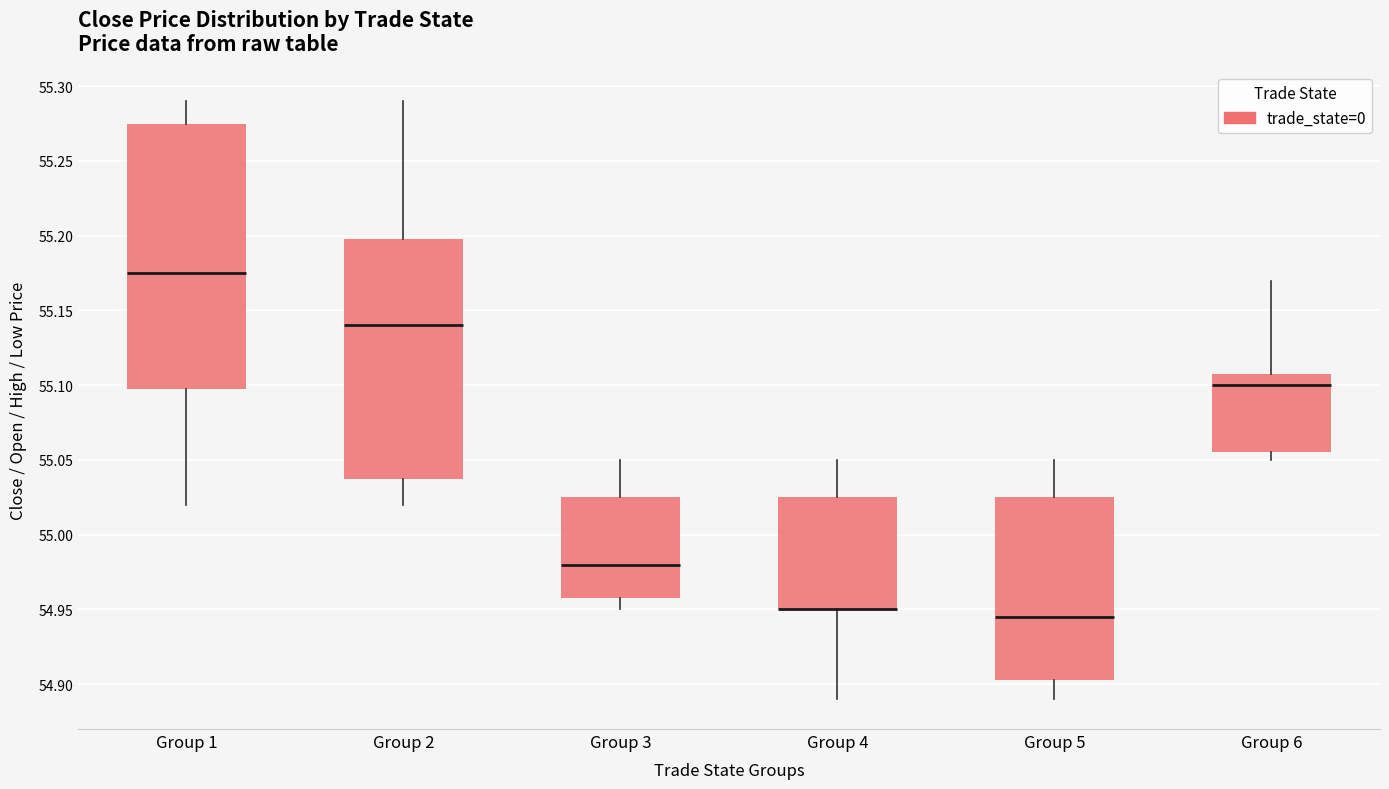

Reading left to right, transcribe this box plot: for each box, give where its median line is, the range the box spans, and where its two whiskers end, as read against the y-axis. The values are not printed on the chart, so give them approximately, as read against the axis.

Group 1: median 55.175, box 55.100 to 55.275, whiskers 55.020 to 55.290
Group 2: median 55.140, box 55.040 to 55.200, whiskers 55.020 to 55.290
Group 3: median 54.980, box 54.960 to 55.025, whiskers 54.950 to 55.050
Group 4: median 54.950 (drawn on the box's lower edge), box 54.950 to 55.025, whiskers 54.890 to 55.050
Group 5: median 54.945, box 54.905 to 55.025, whiskers 54.890 to 55.050
Group 6: median 55.100, box 55.055 to 55.110, whiskers 55.050 to 55.170